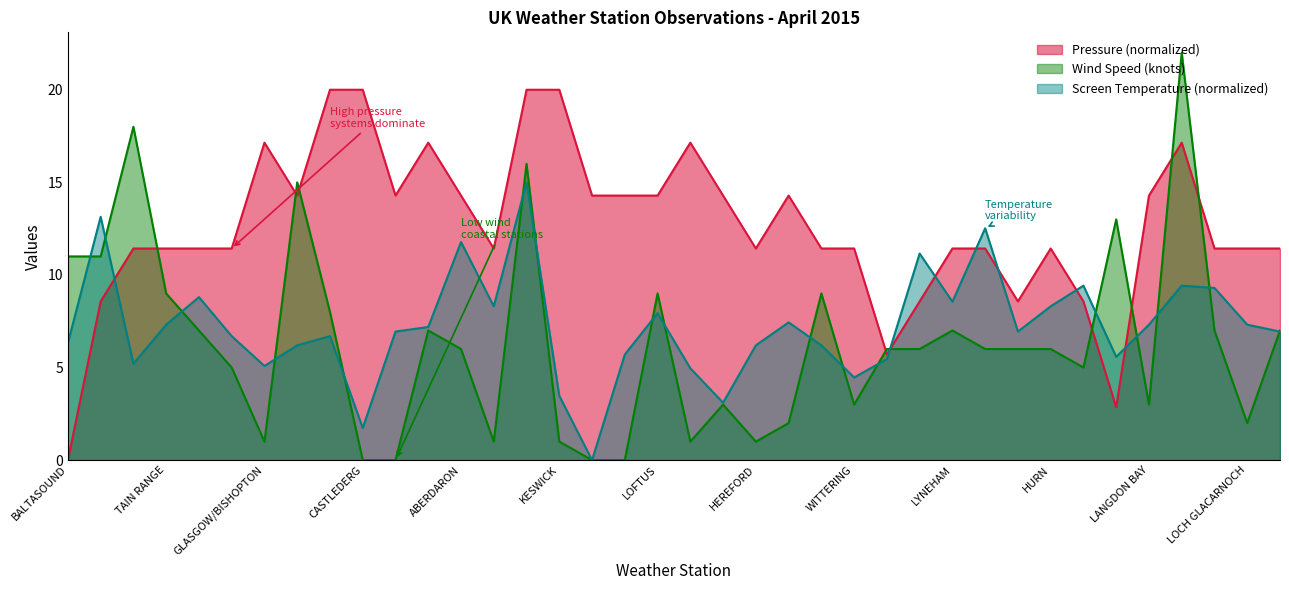

Which series has the widest spread of values?

Wind Speed (knots)